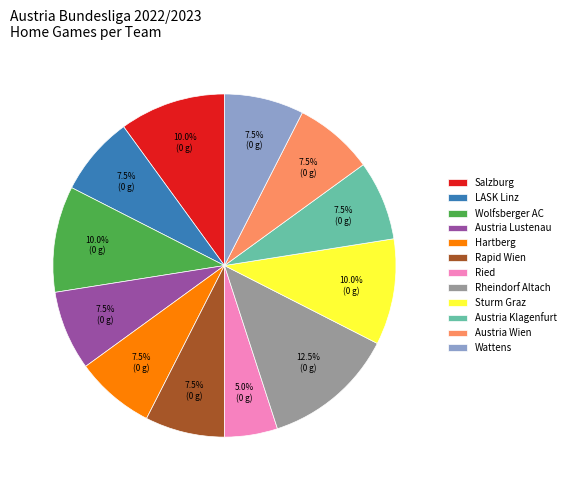

Which slice is the smallest?

Ried